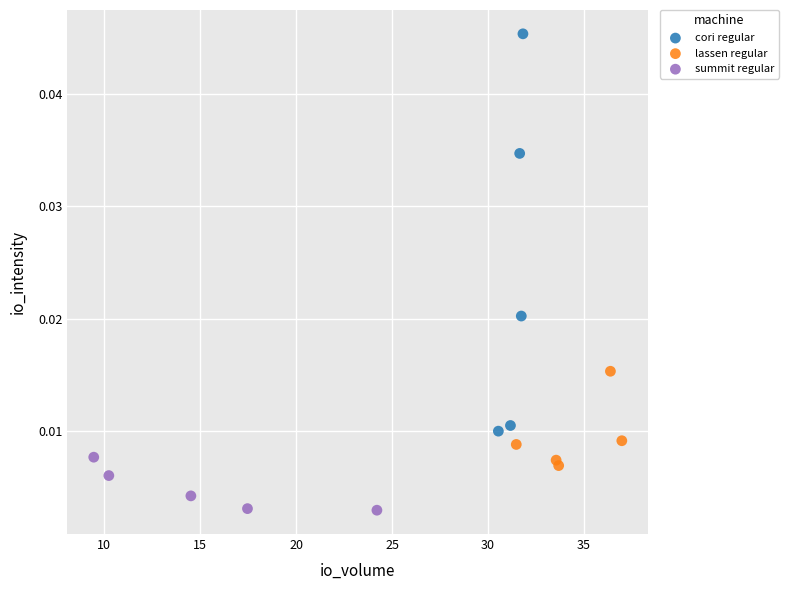

Which series has the largest Y range (max minus min)?

cori regular